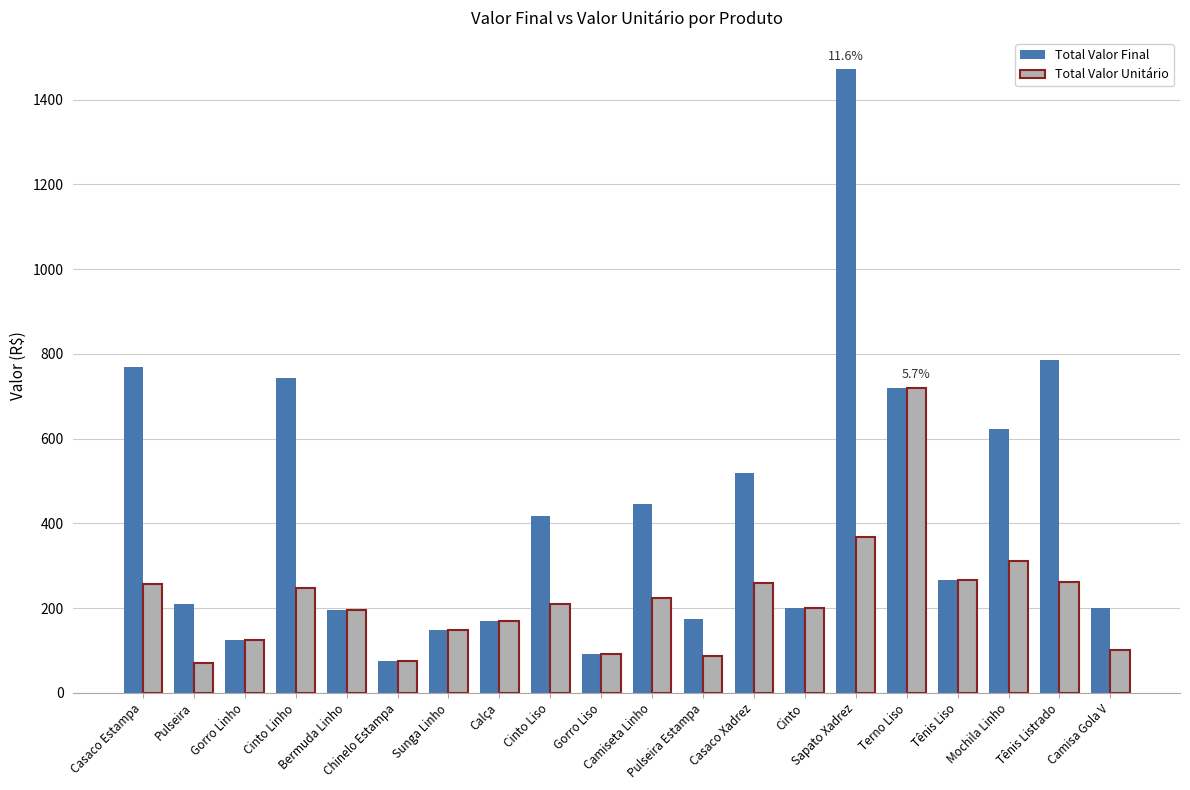

How many data points does each series have?

20